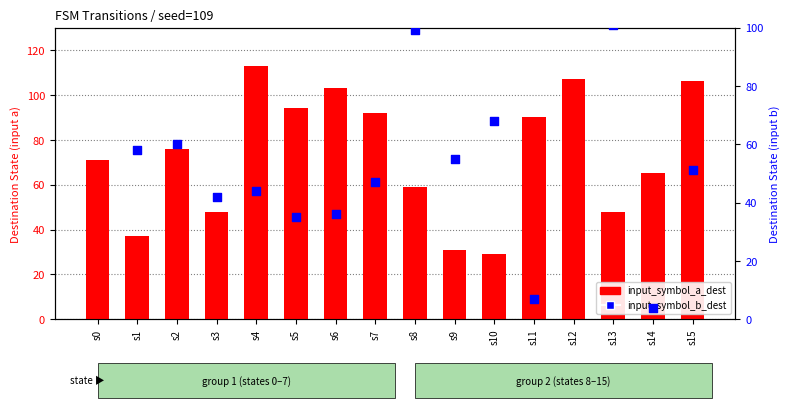

At how many categories does at least one series exceed 63?

13